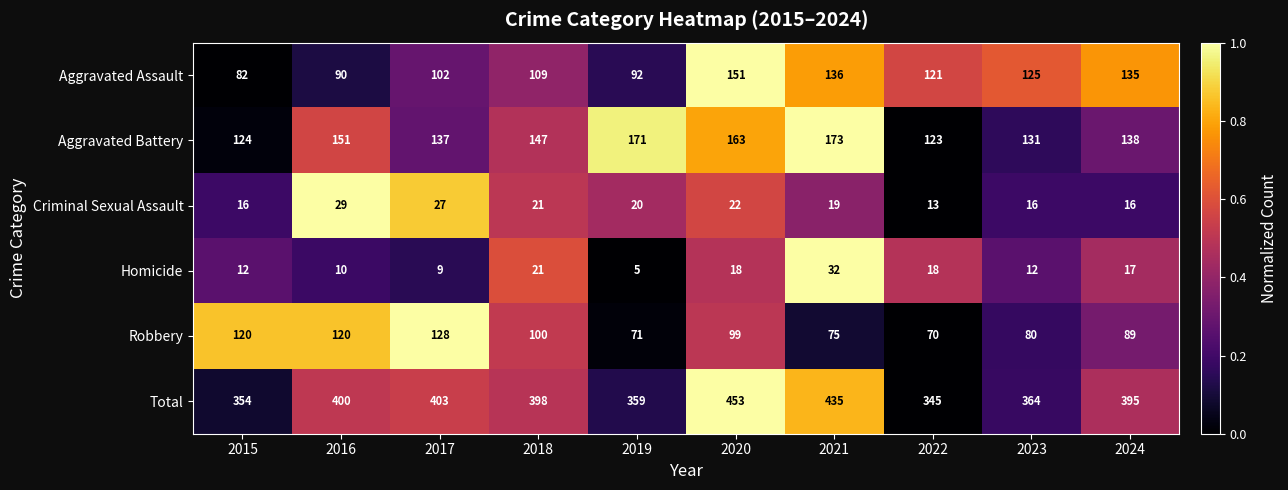

Is it true that Criminal Sexual Assault equals 16 at 2017?

False